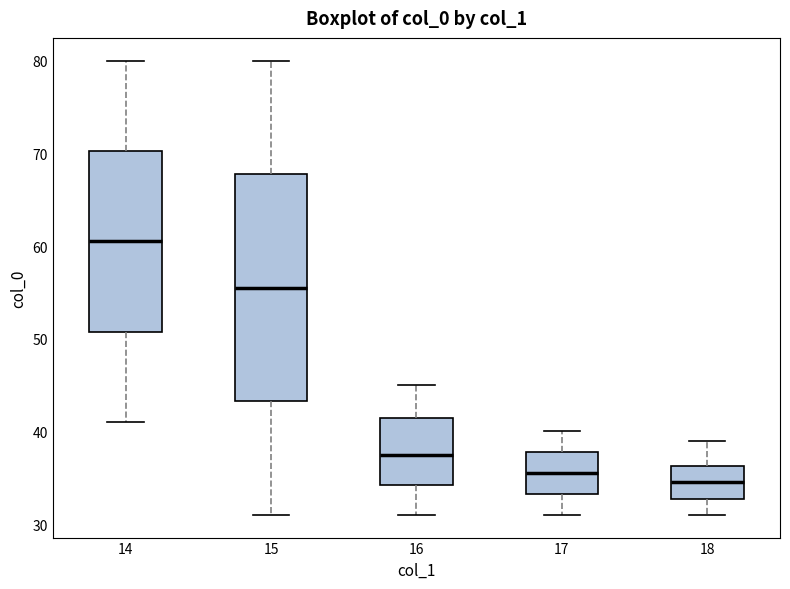

Reading left to right, read every box against the y-axis: the position of its median line, the range the box covers, and the ends of its whiskers. The values are not printed on the chart, so give them approximately, as read against the axis.

14: median 61, box 51 to 70, whiskers 41 to 80
15: median 56, box 43 to 68, whiskers 31 to 80
16: median 38, box 34 to 42, whiskers 31 to 45
17: median 36, box 33 to 38, whiskers 31 to 40
18: median 35, box 33 to 36, whiskers 31 to 39